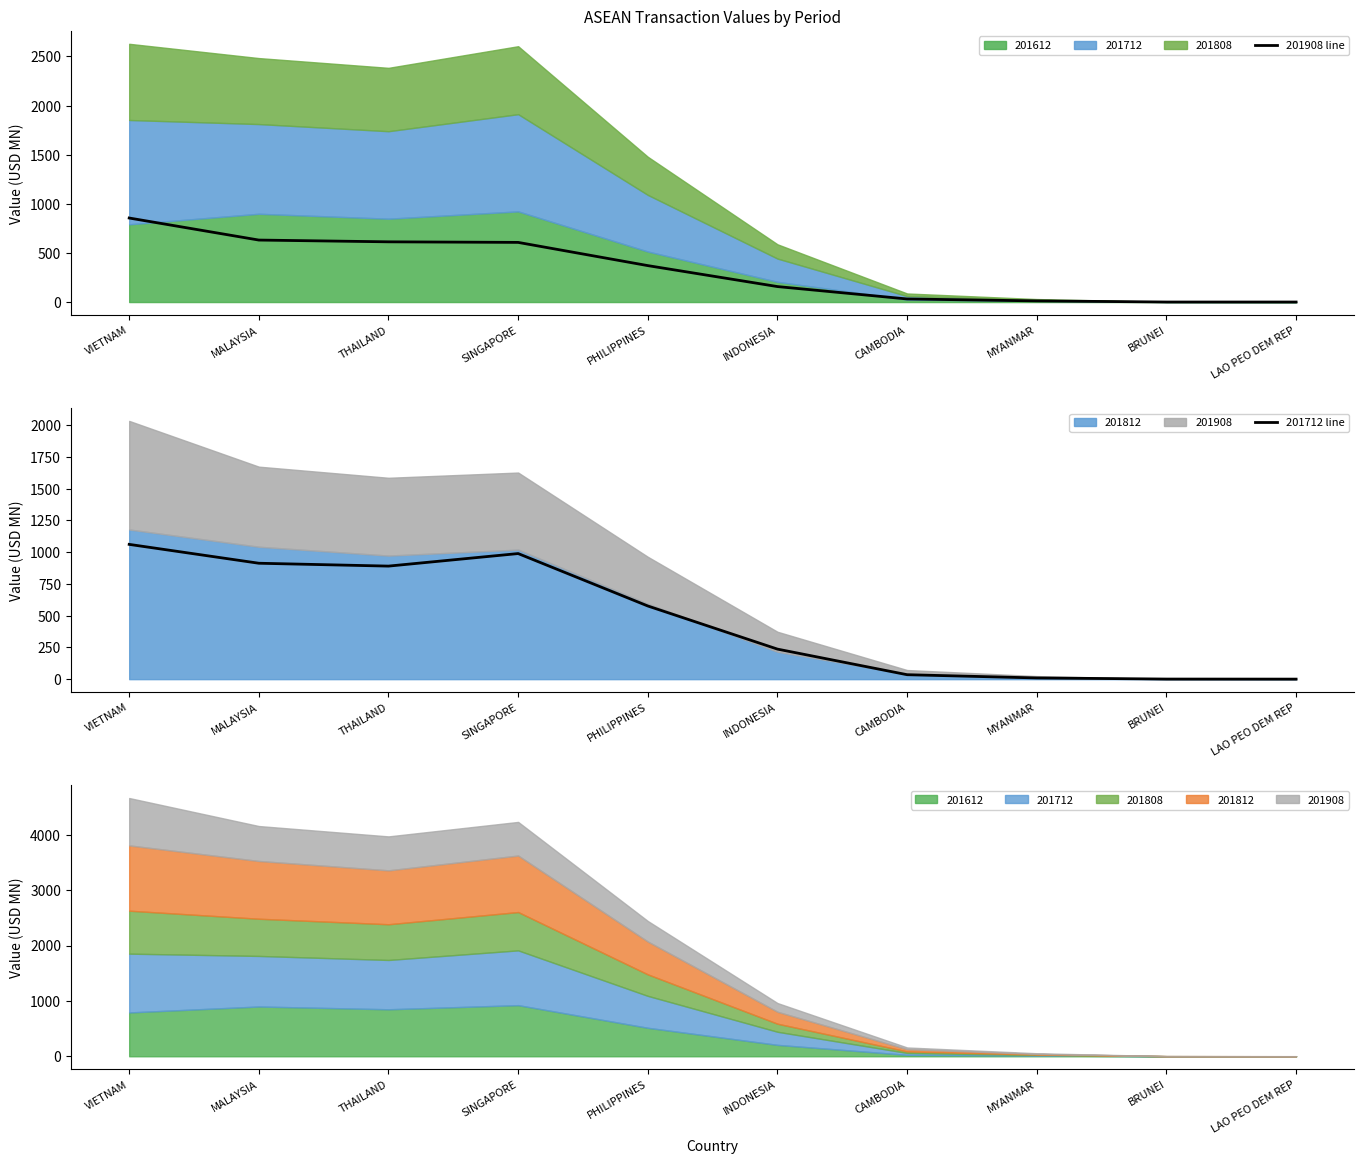

Is it true that 201712 line equals 1451.9 at THAILAND?

False